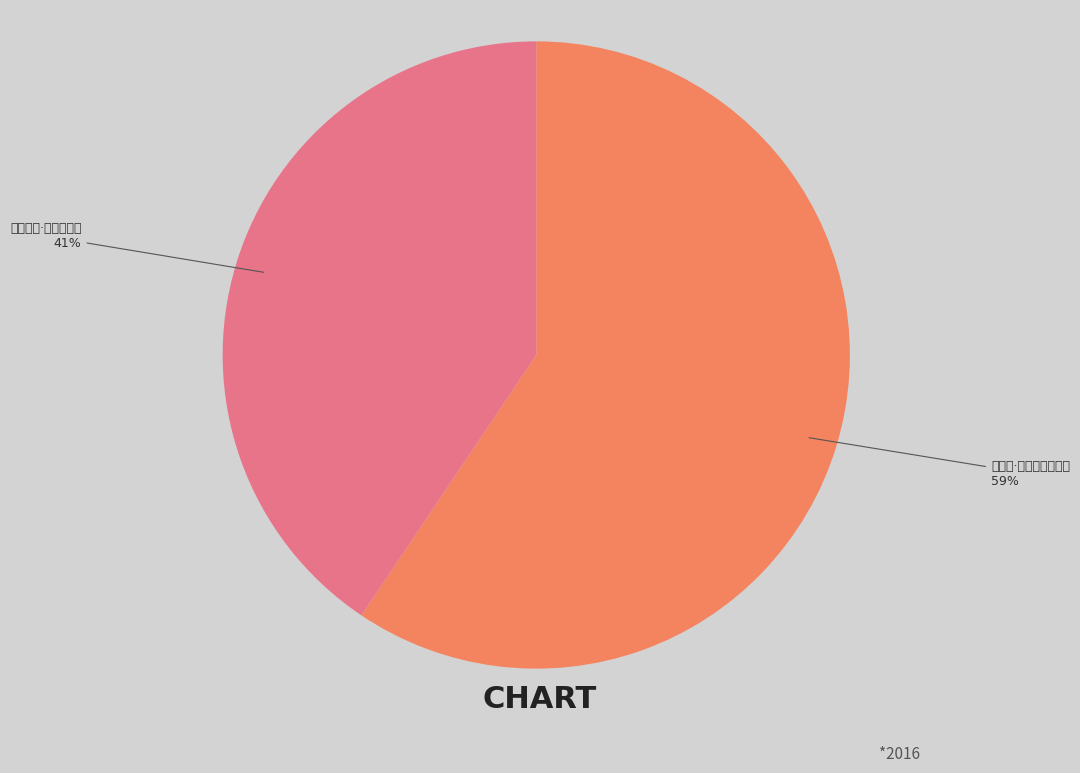

How much of the chart is everything except 挽吕东莱·世选仍收第?

59.4%